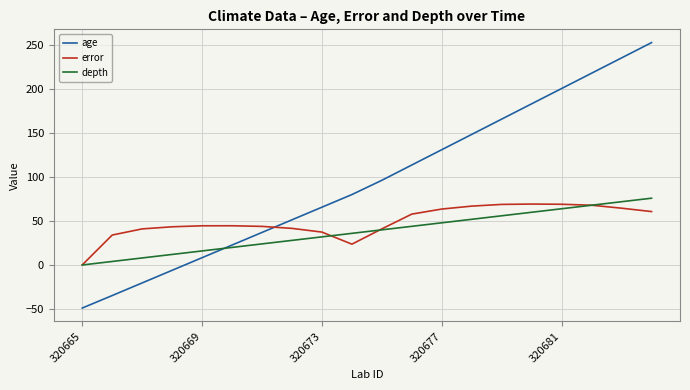

Which series has the largest total across all categories?

age